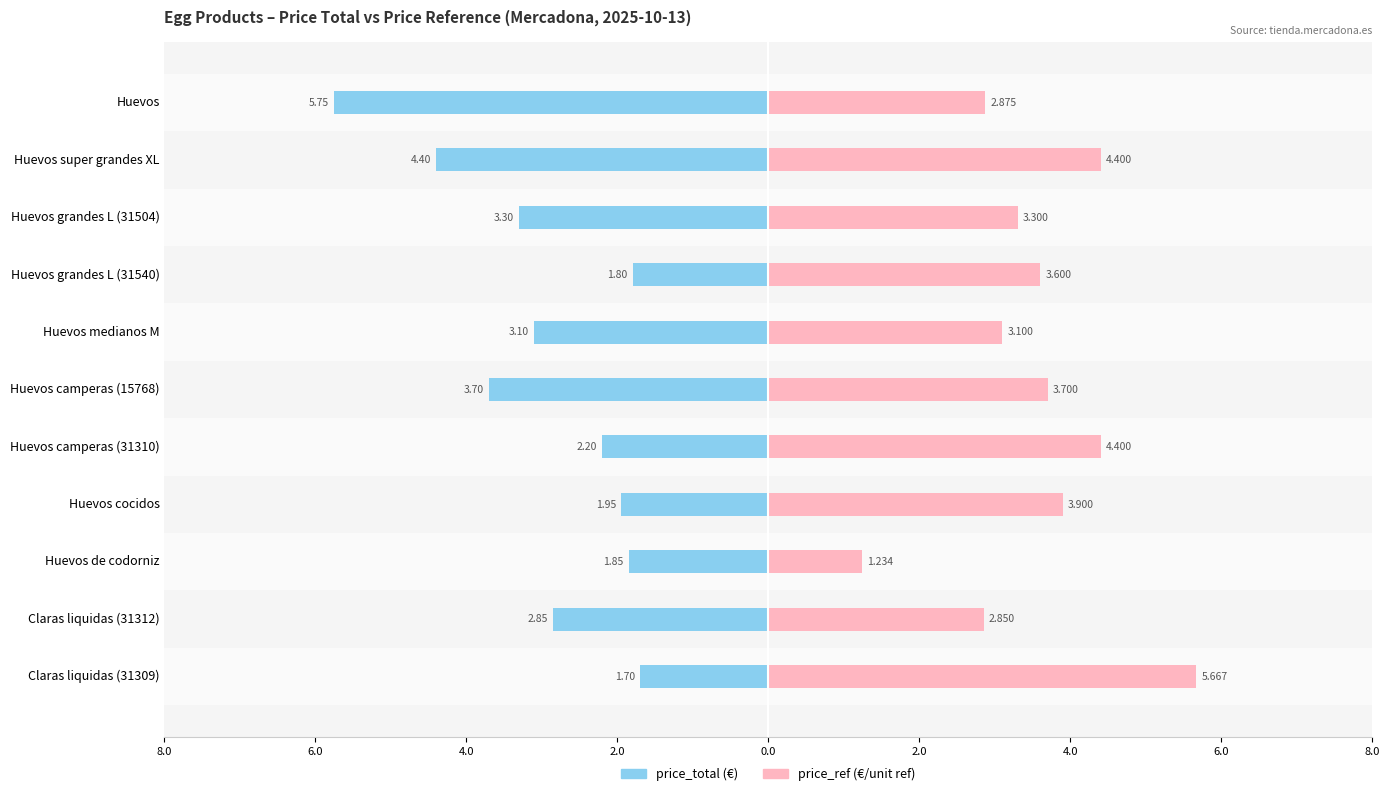

The value of price_ref at Huevos super grandes XL is 7.2. True or false?

False